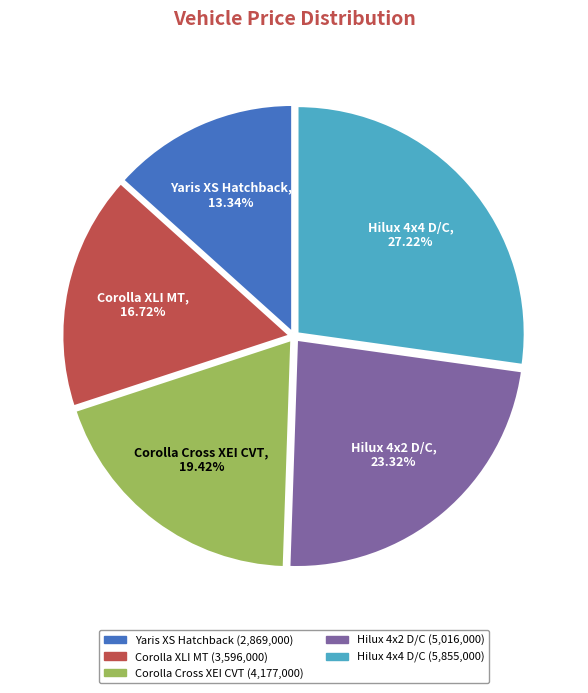

Which slice is the smallest?

Yaris XS Hatchback